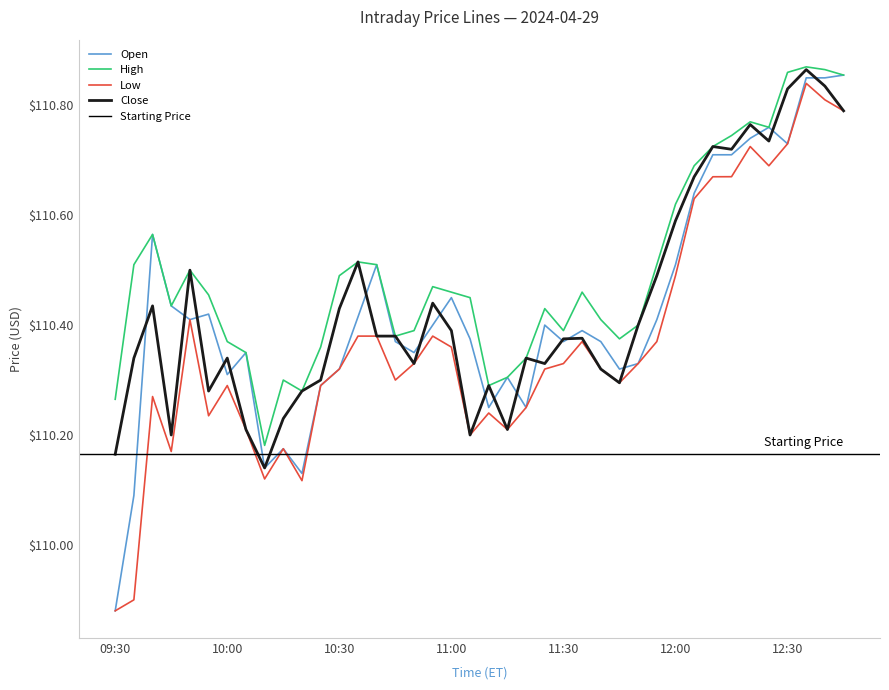

What is the highest value of the Open series?

110.9